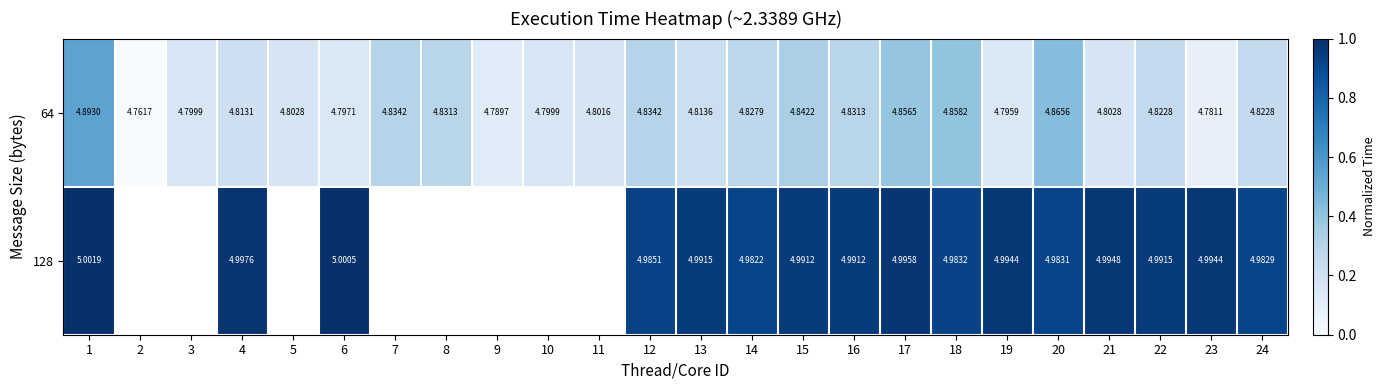

At which category is the sum across all series the highest?

1